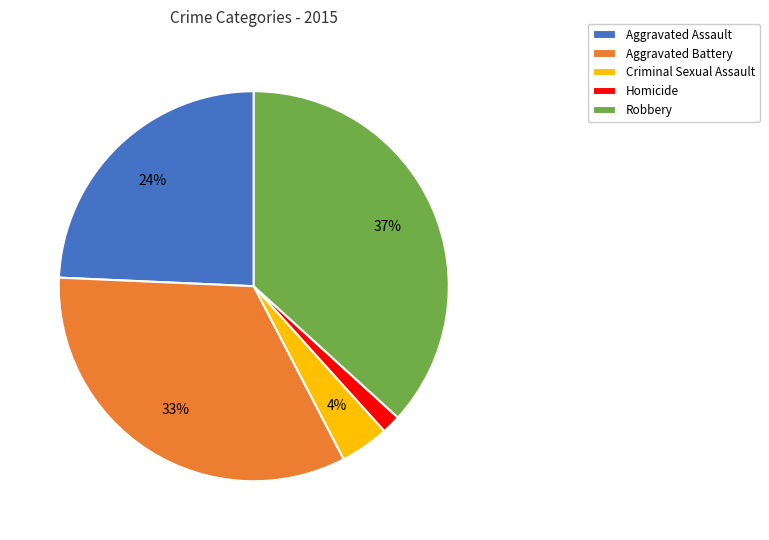

To the nearest percent, what is the difference between the largest and smallest slice percentages?

35%